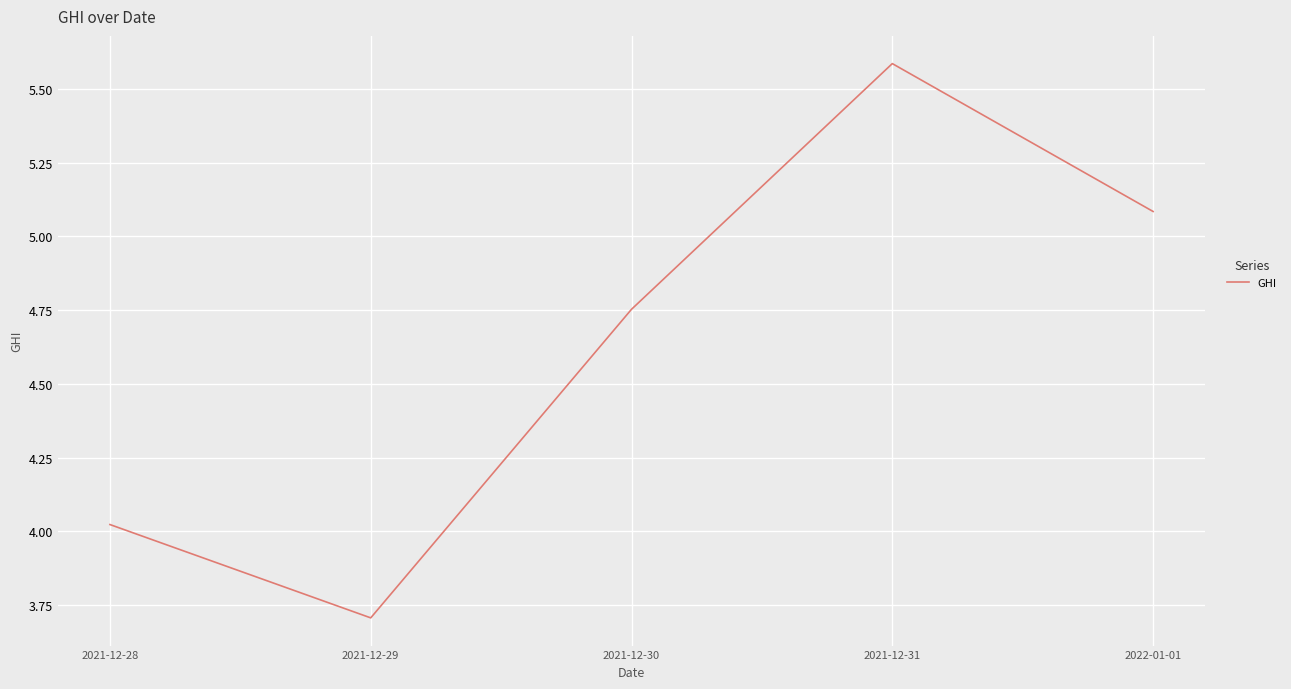

What position from the left is 2021-12-30?

3